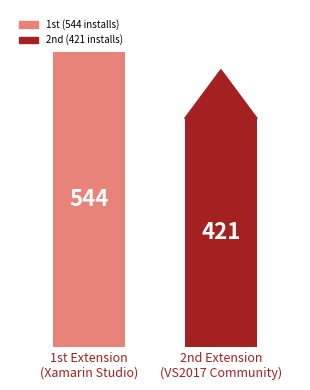

What is the sum of all values?

965